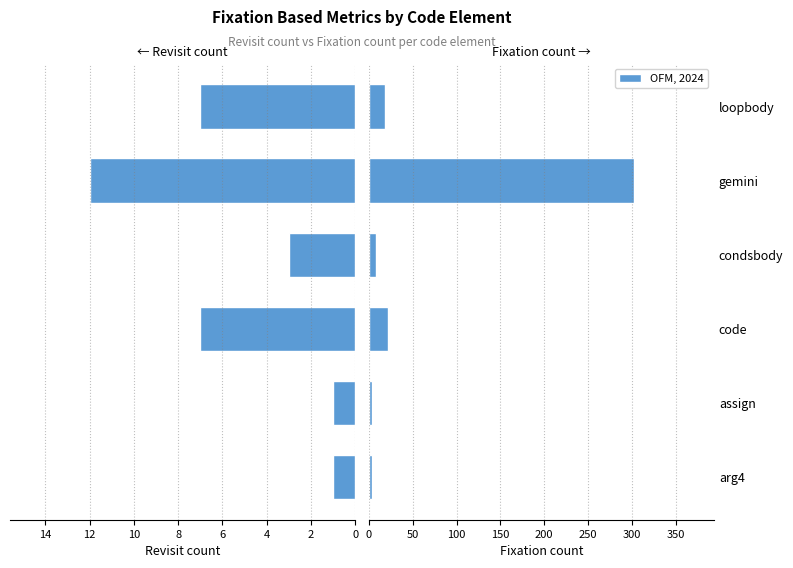

Which series has the largest total across all categories?

Fixation count